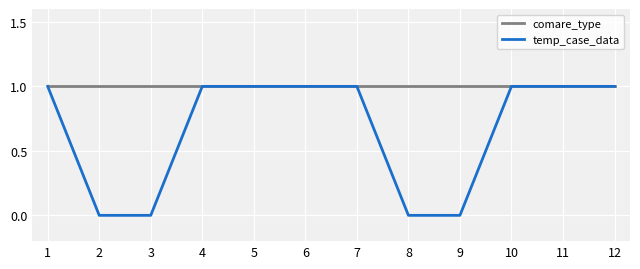

The value of comare_type at 2 is 2. True or false?

False